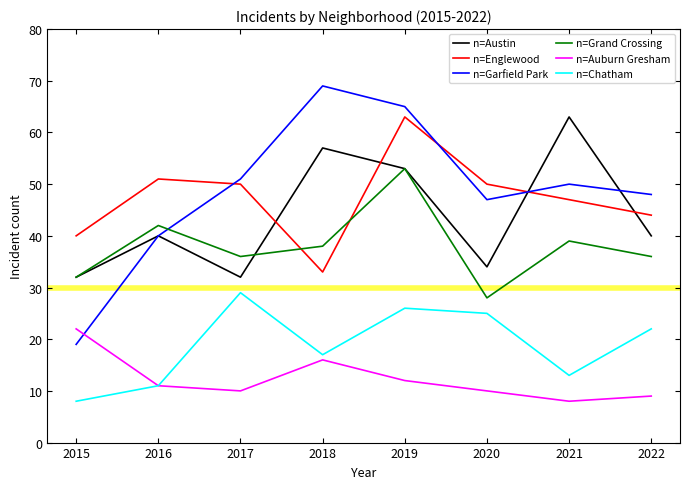

Is this an area chart (filled region under the line)?

No